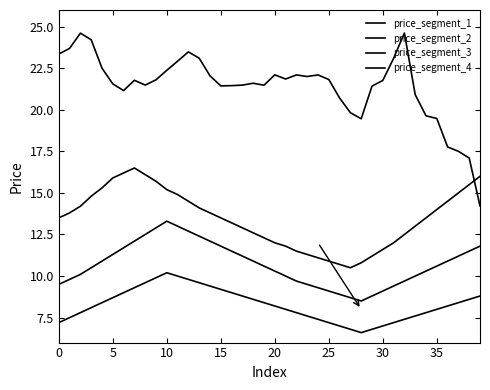

Is this an area chart (filled region under the line)?

No